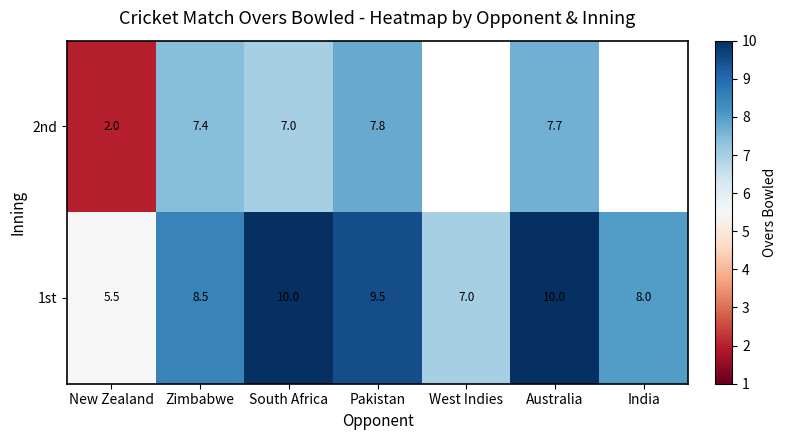

What is the difference between the maximum and minimum values in the 1st series?

4.5